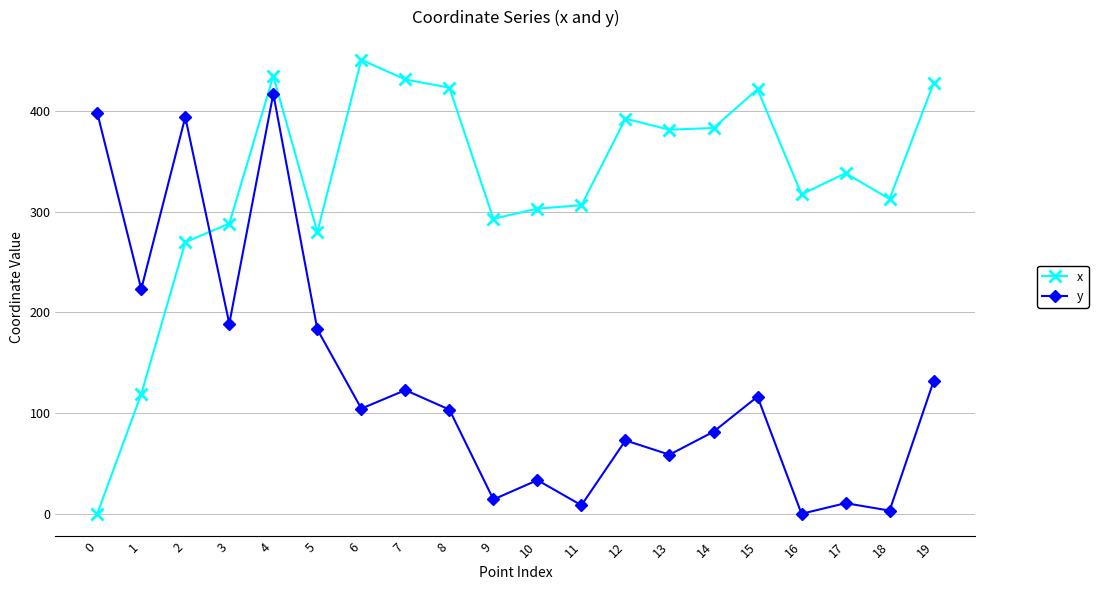

Where is the first local maximum for x?

4